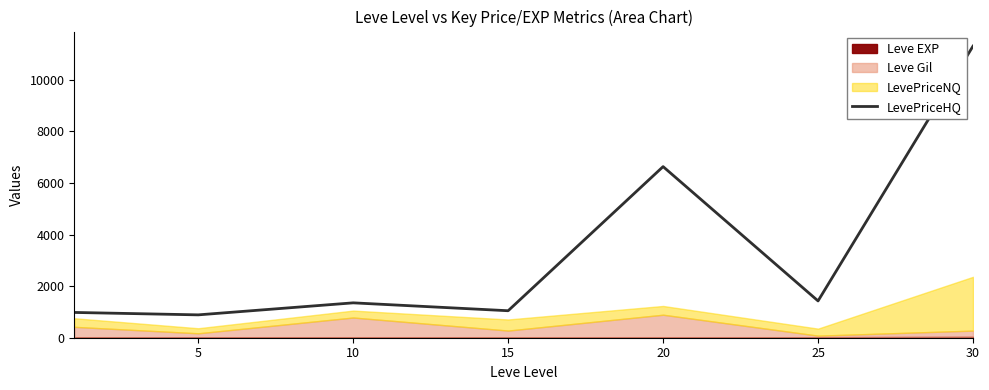

How many values exceed 1351?

4